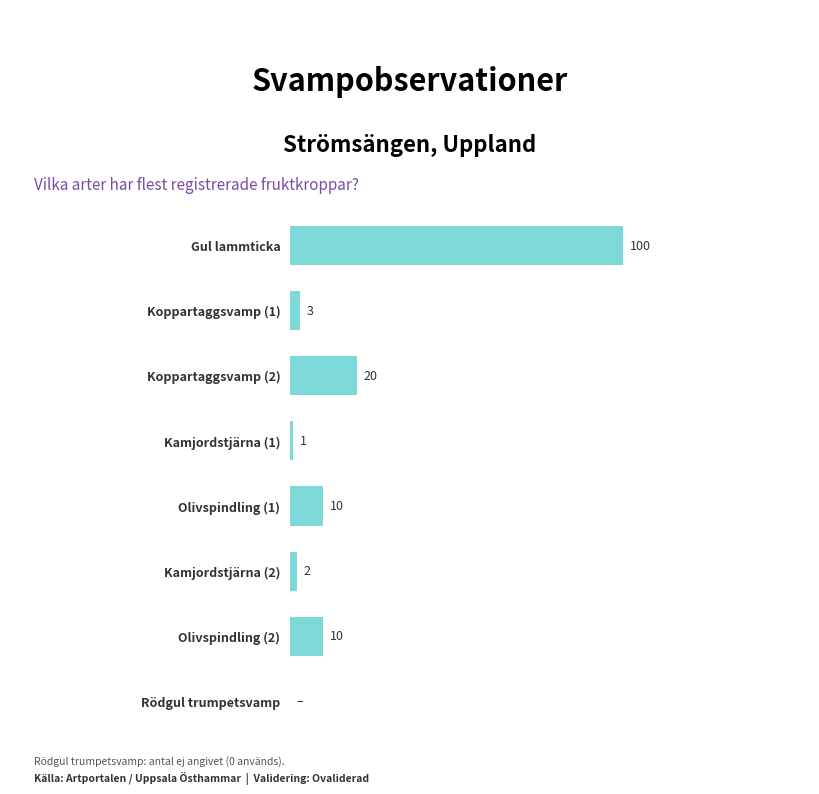

Which has a higher value, Koppartaggsvamp (2) or Rödgul trumpetsvamp?

Koppartaggsvamp (2)